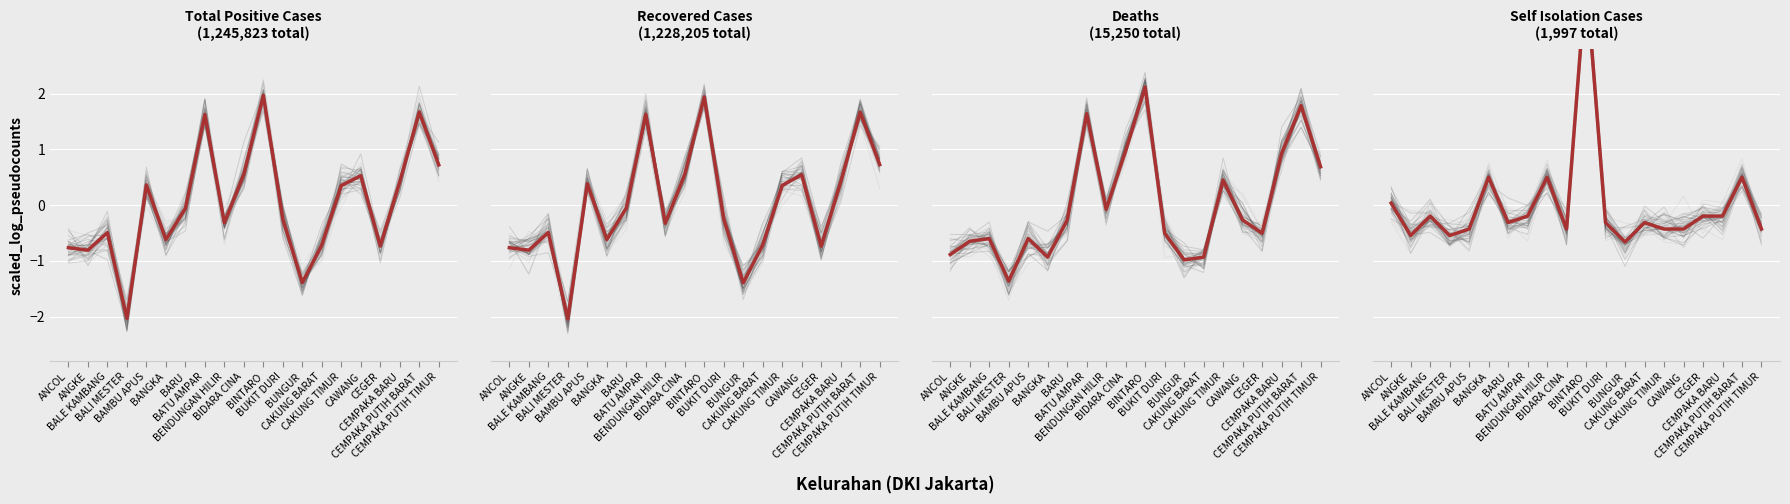

What is the highest value of the Self Isolation series?

4.1